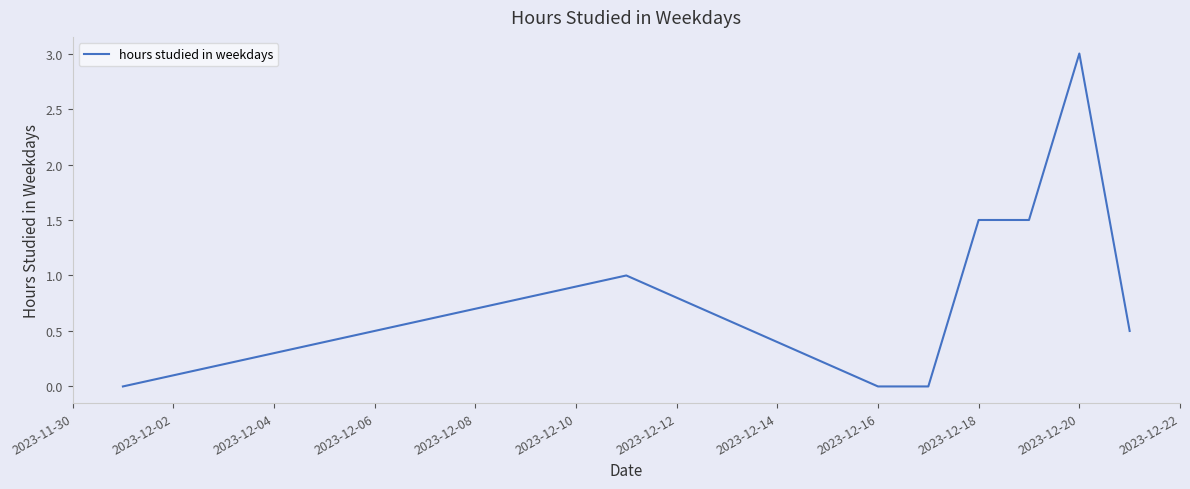

Does the chart display data point markers on the line(s)?

No